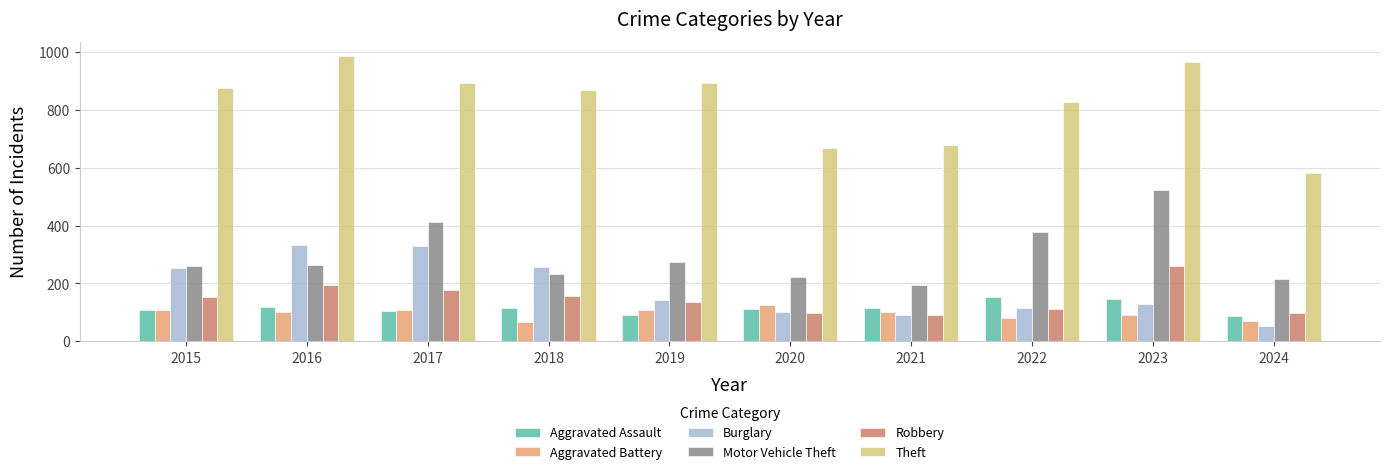

How many bars are there in total?

60